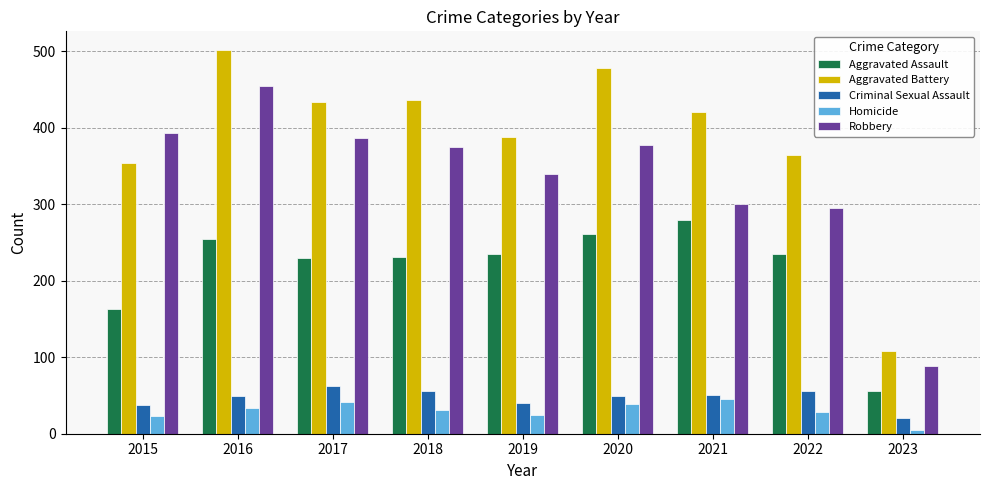

What is the minimum value for Aggravated Assault?

56